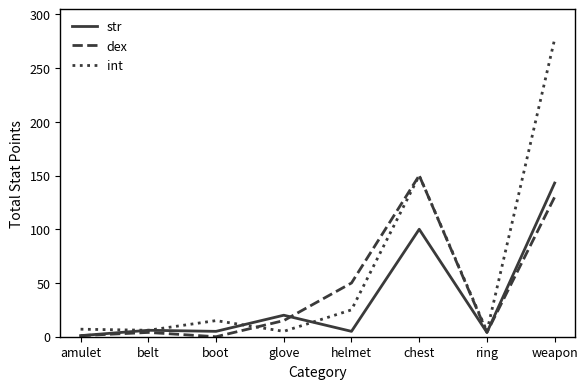

What is the difference between the second highest and minimum values in the int series?

145